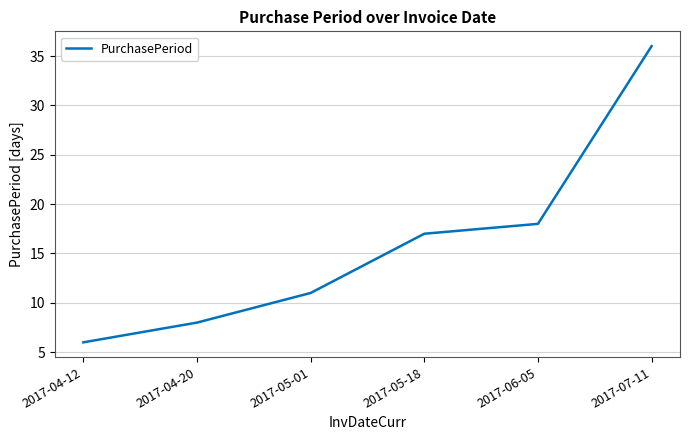

The value at 2017-05-01 is 11. True or false?

True